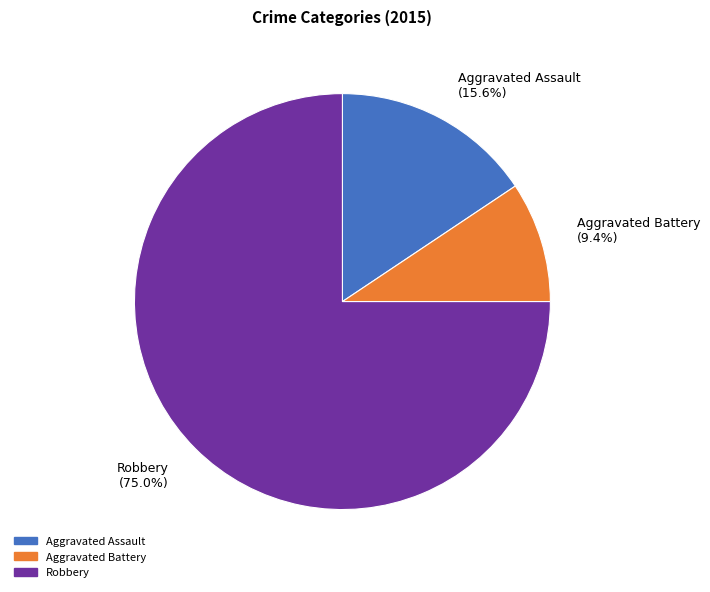

Which category has the smallest portion of the pie?

Aggravated Battery